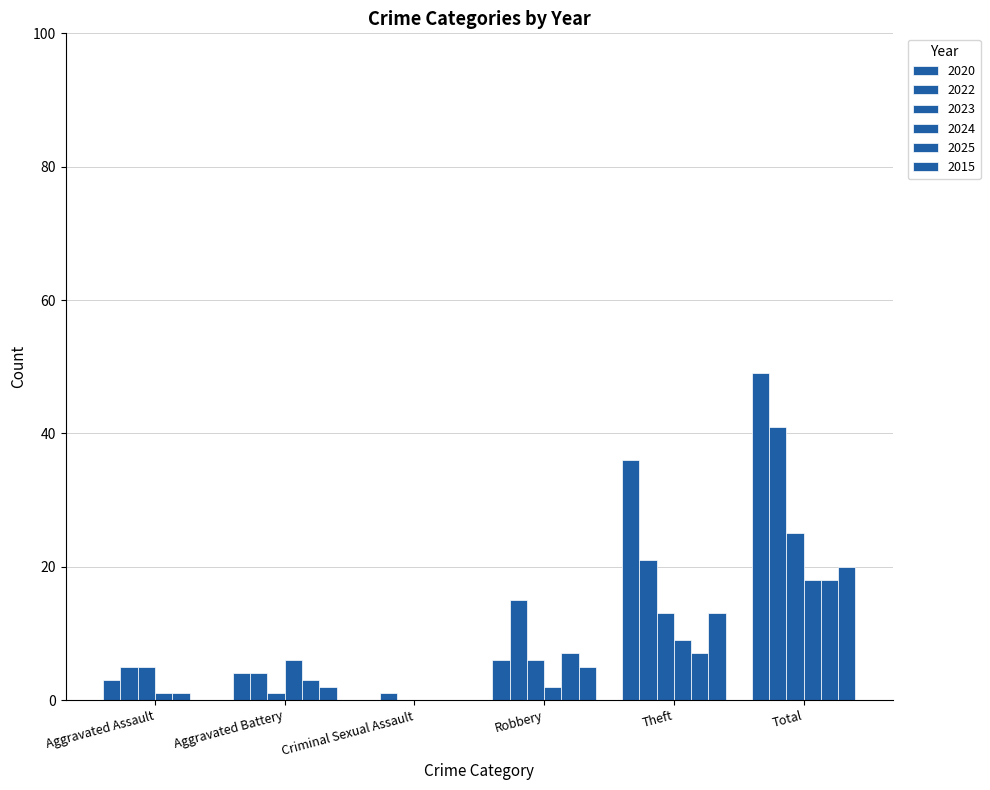

The 2020 series shows 7 at Aggravated Battery. True or false?

False